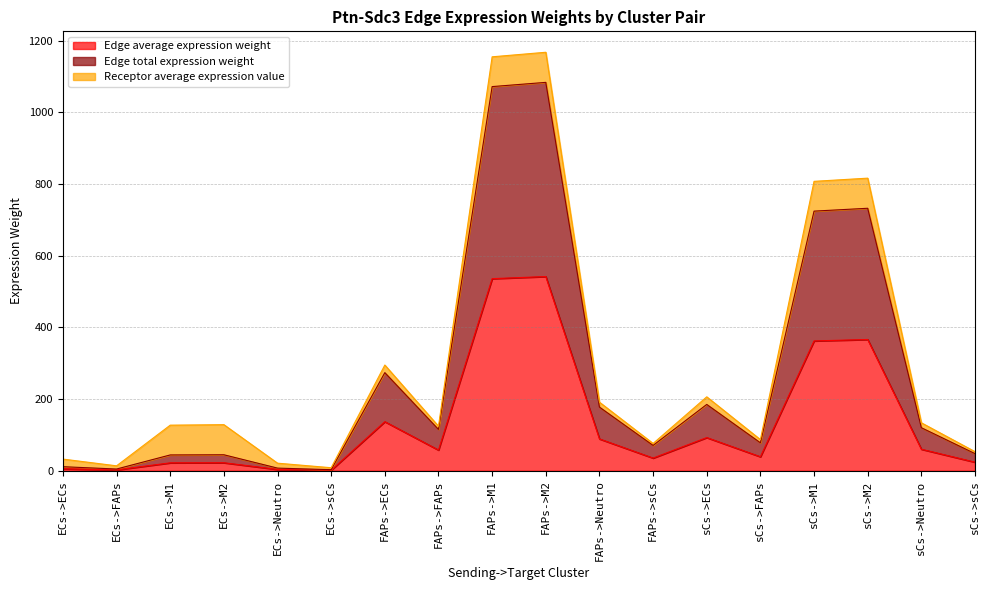

How many categories are shown in the chart?

18